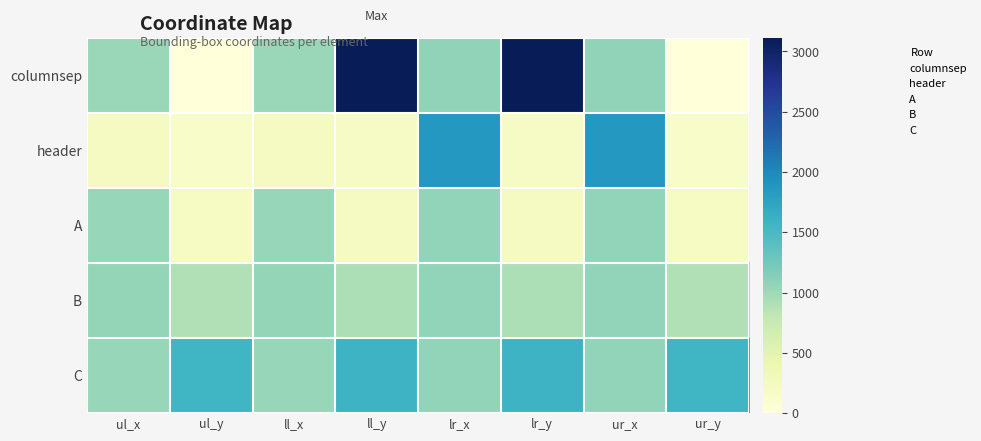

How many series are shown in this chart?

5